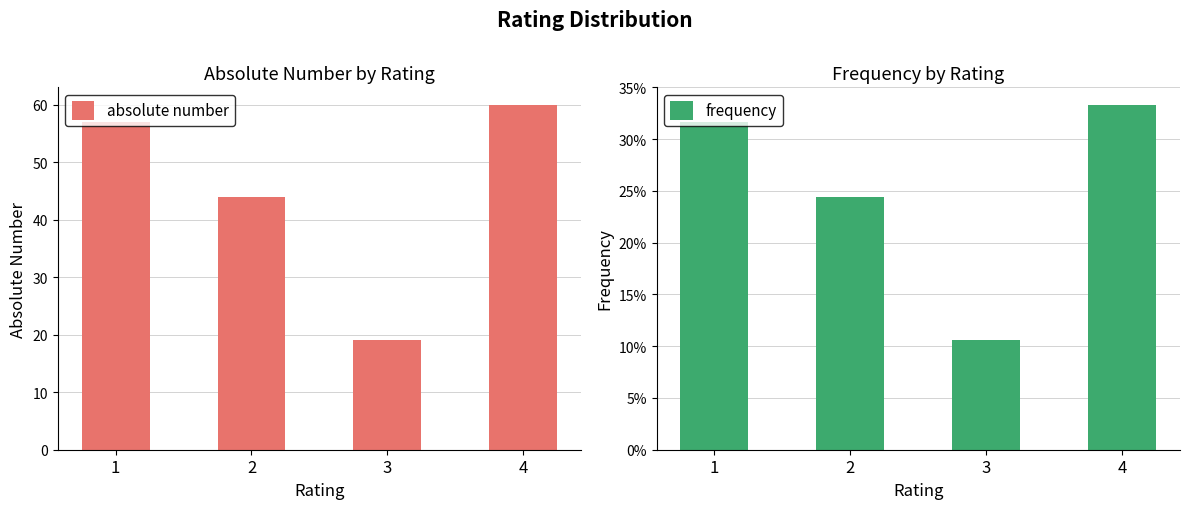

Reading left to right, transcribe all the data shown in this chart.

absolute number: 57.0	44.0	19.0	60.0
frequency: 0.3	0.2	0.1	0.3